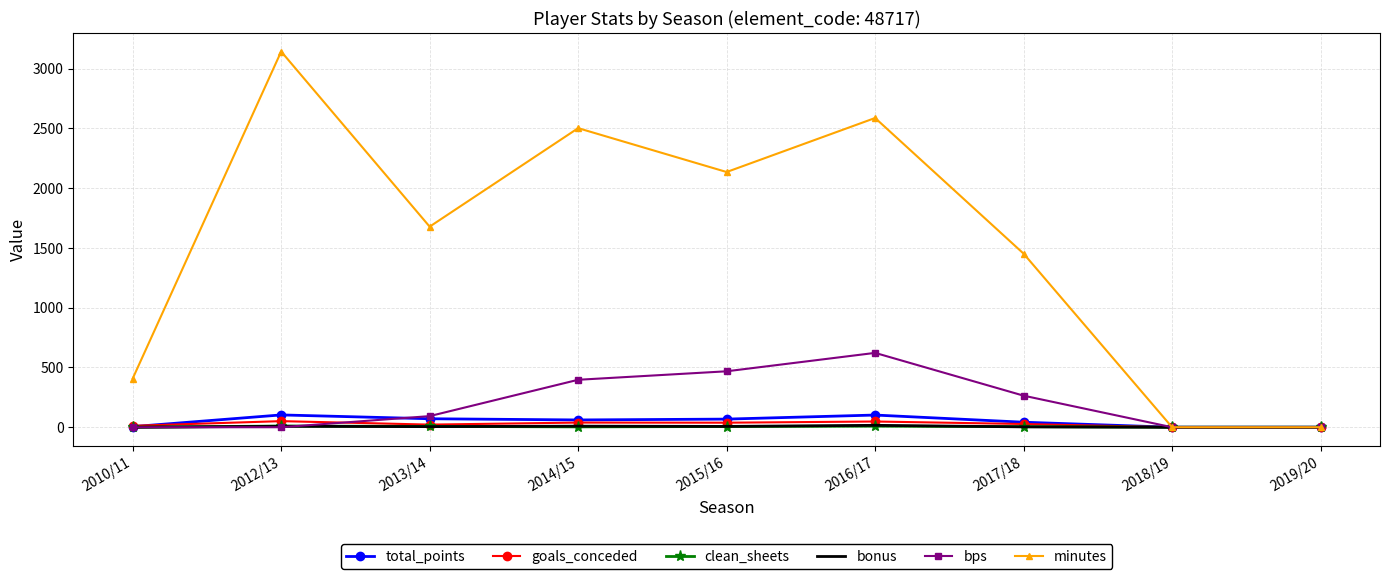

Which series has the largest total across all categories?

minutes